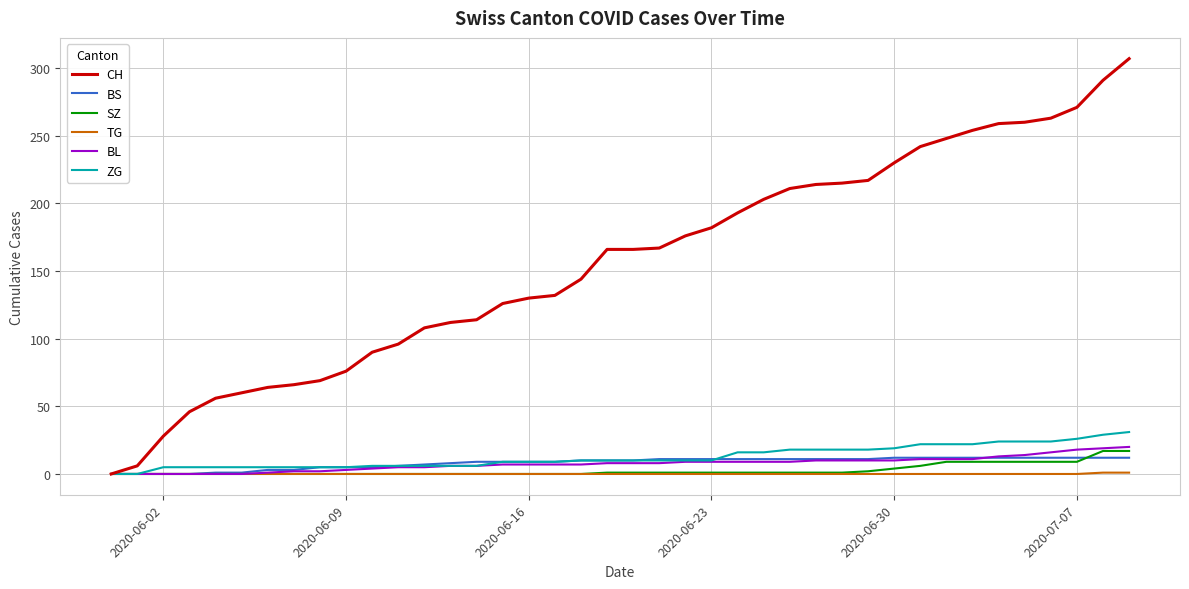

Which series has the largest total across all categories?

CH